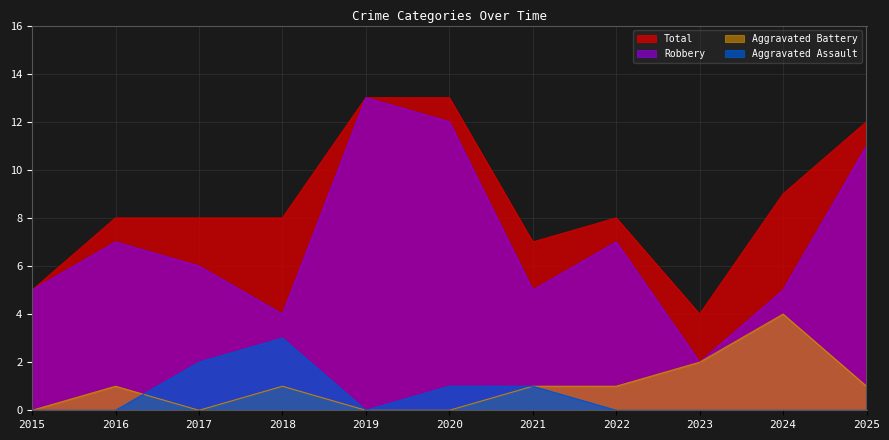

True or false: Total and Robbery cross at least once.

False